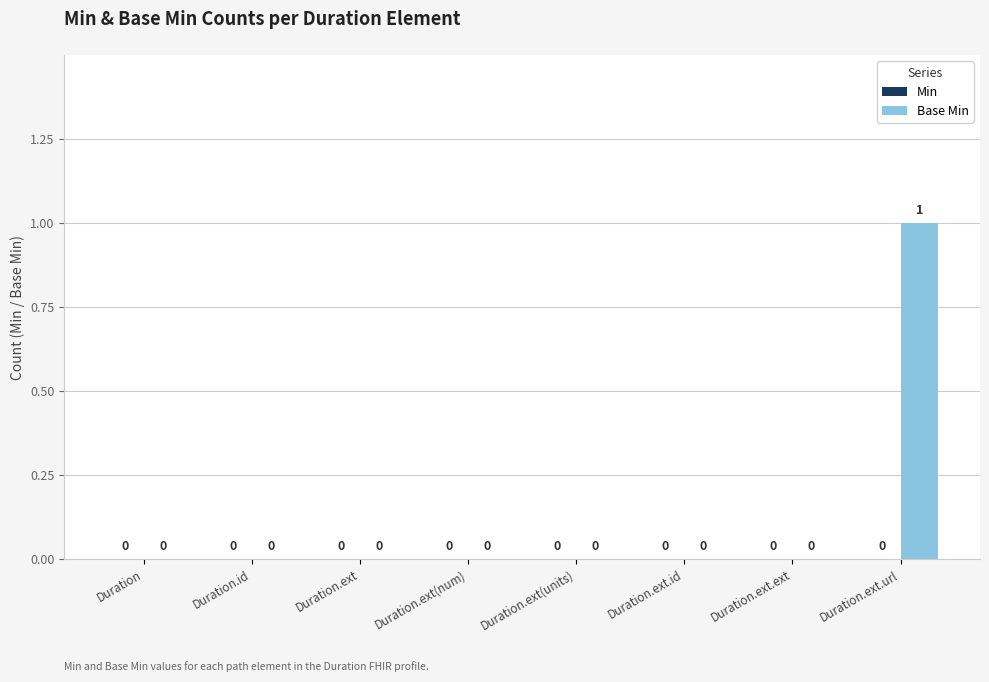

The value at Duration.ext.ext is 0. True or false?

True